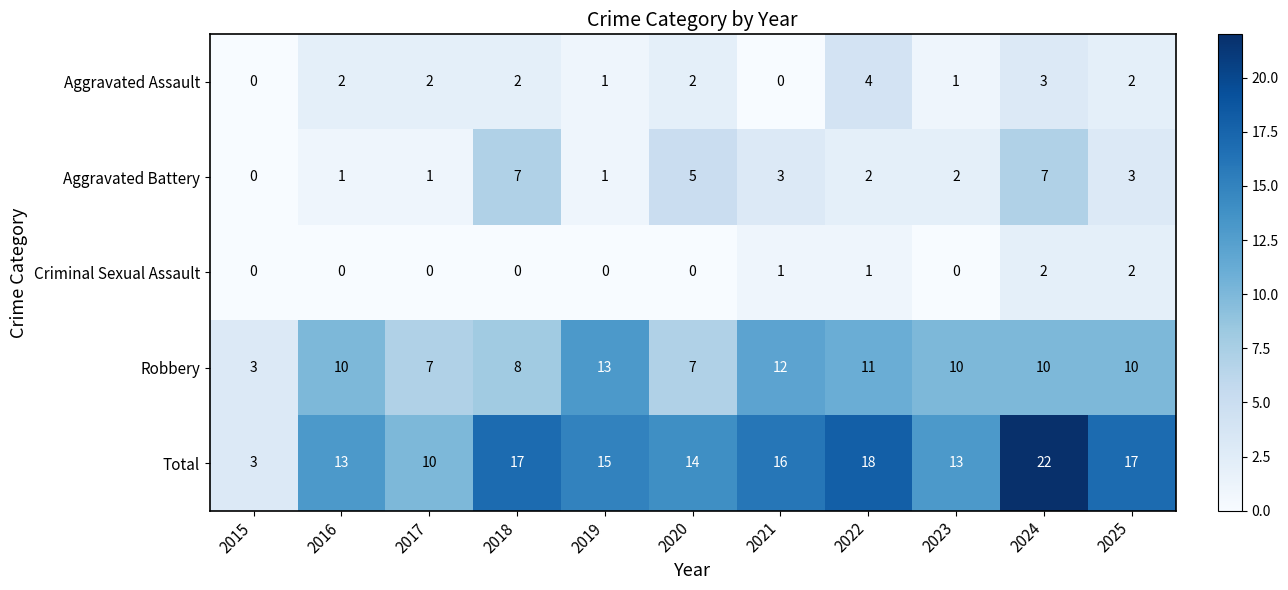

What is the greatest value displayed?

22